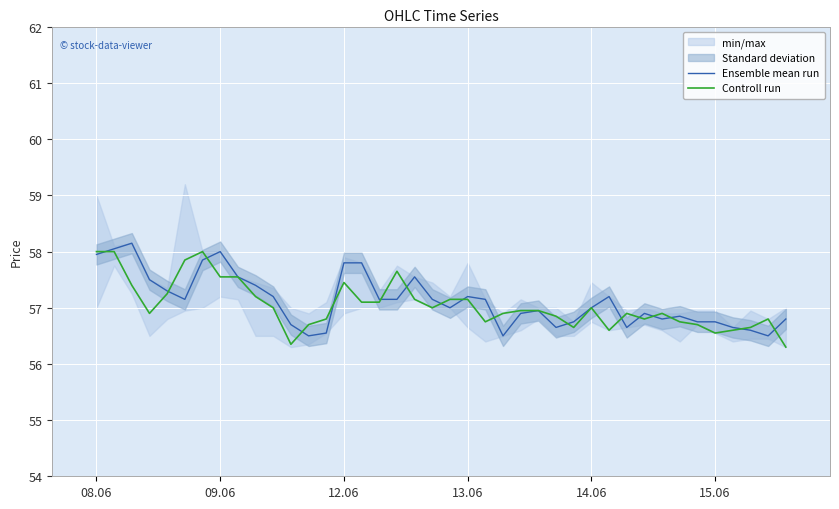

What is the highest value of the Controll run series?

58.0